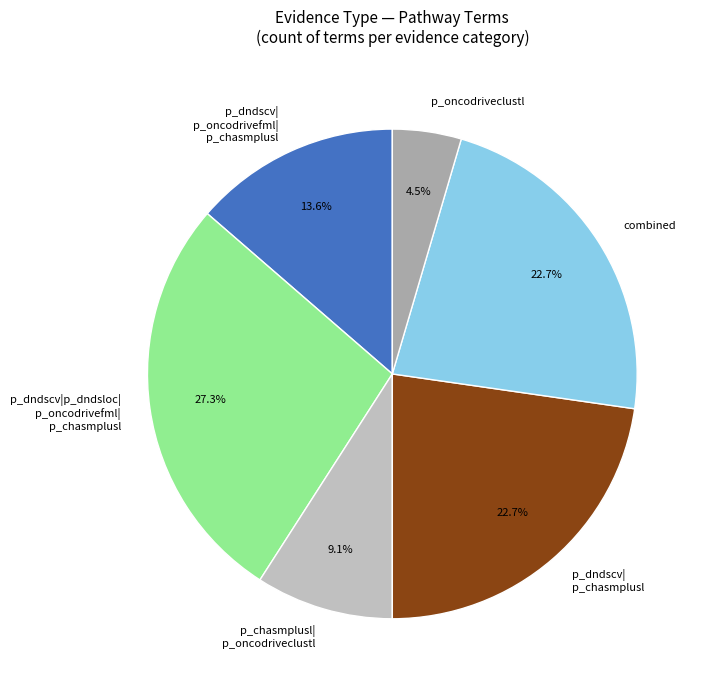

How many segments does this pie chart have?

6